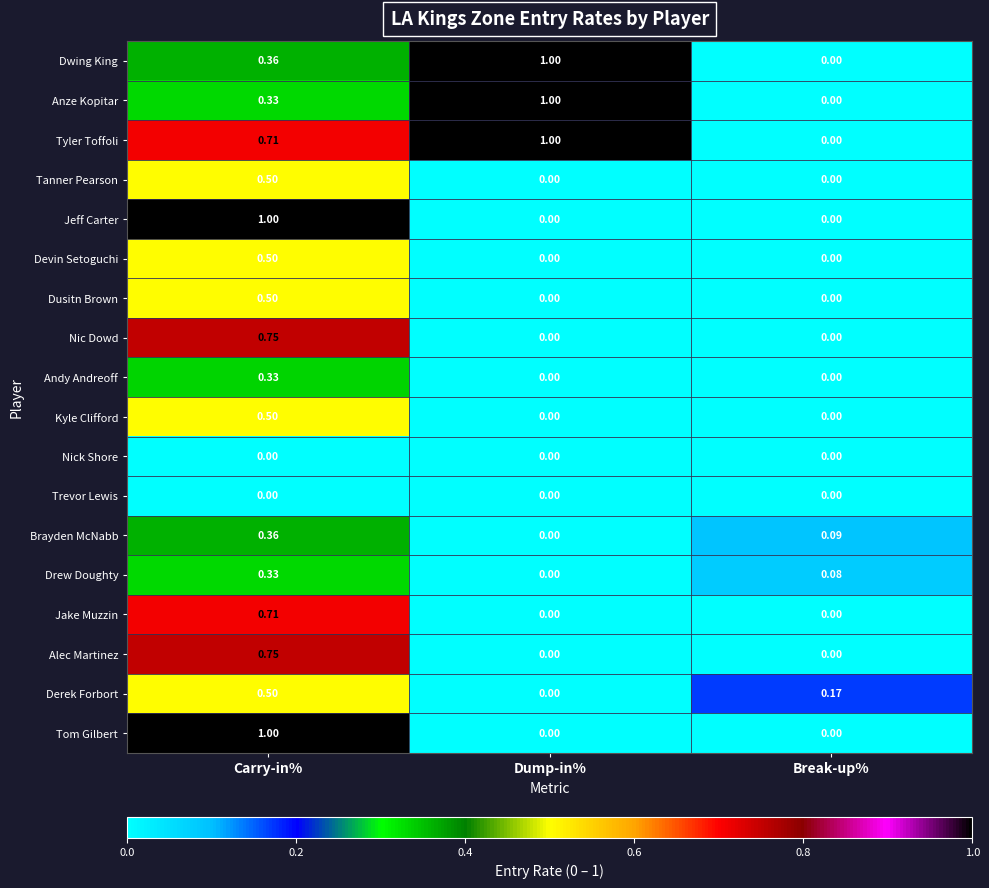

How many categories are shown in the chart?

3